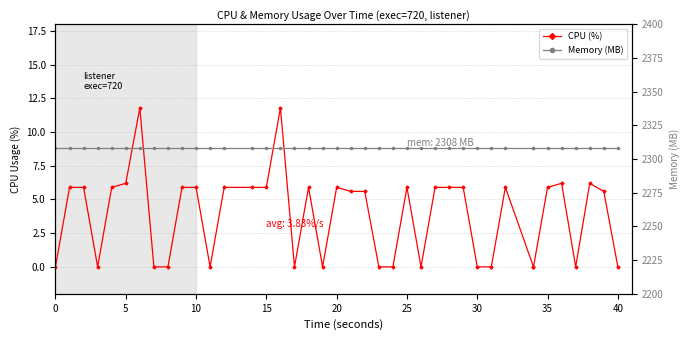

Is the value of Memory (MB) at 35 greater than the value of CPU (%) at 5?

Yes